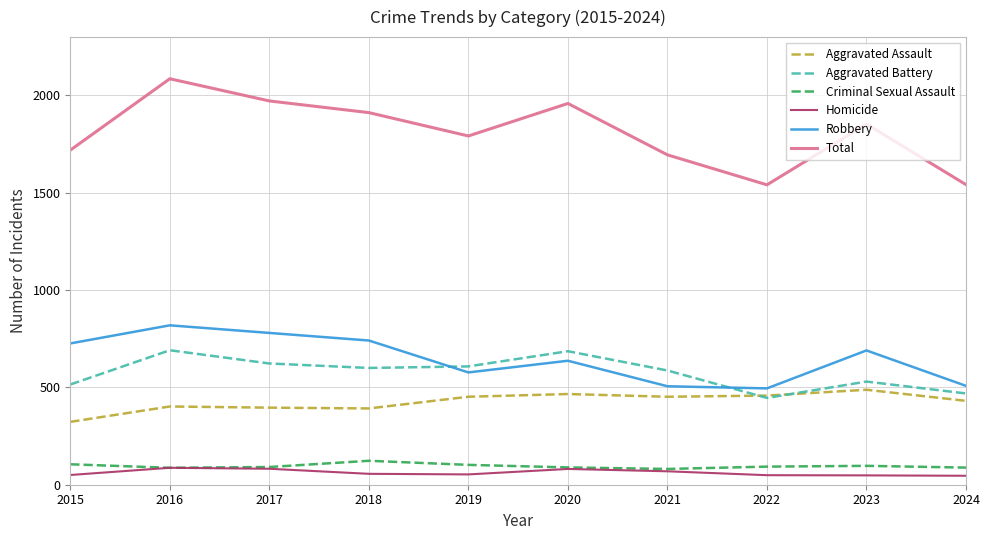

Read the Criminal Sexual Assault value at 2019, to the nearest 10.

100